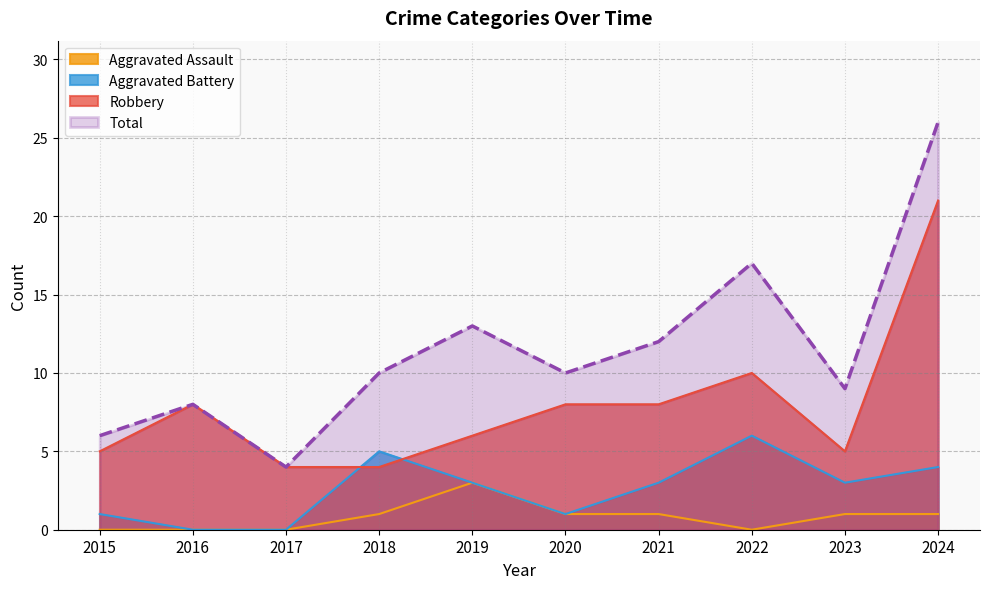

Which category has the lowest value in the Aggravated Battery series?

2016